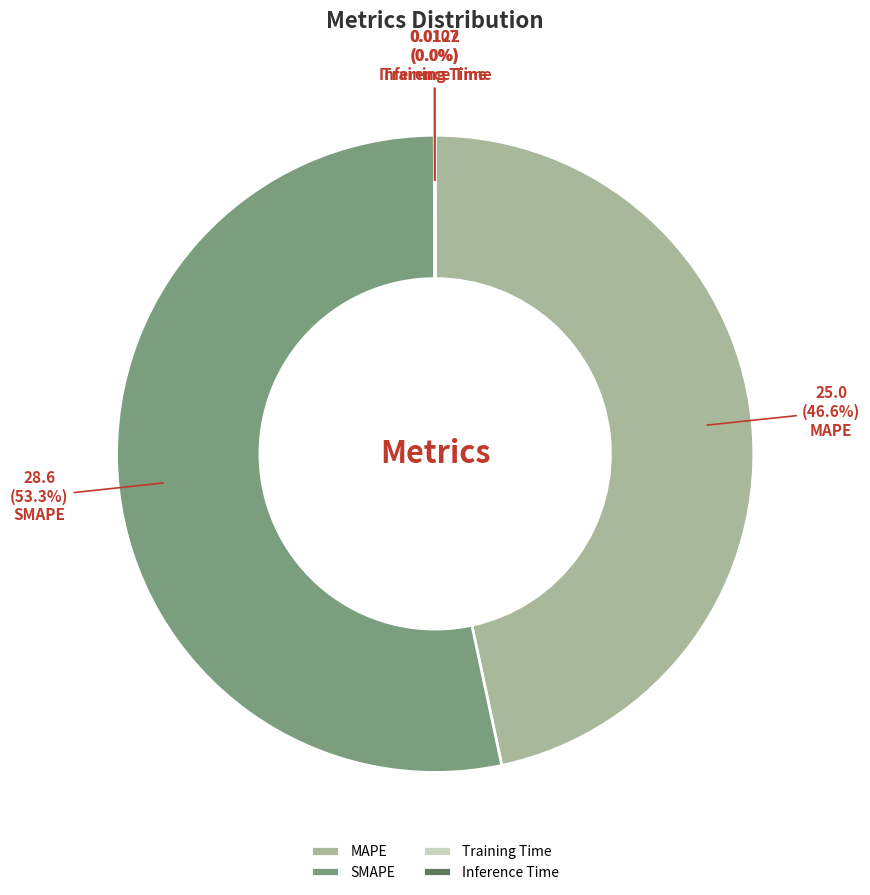

Which category accounts for the majority?

SMAPE